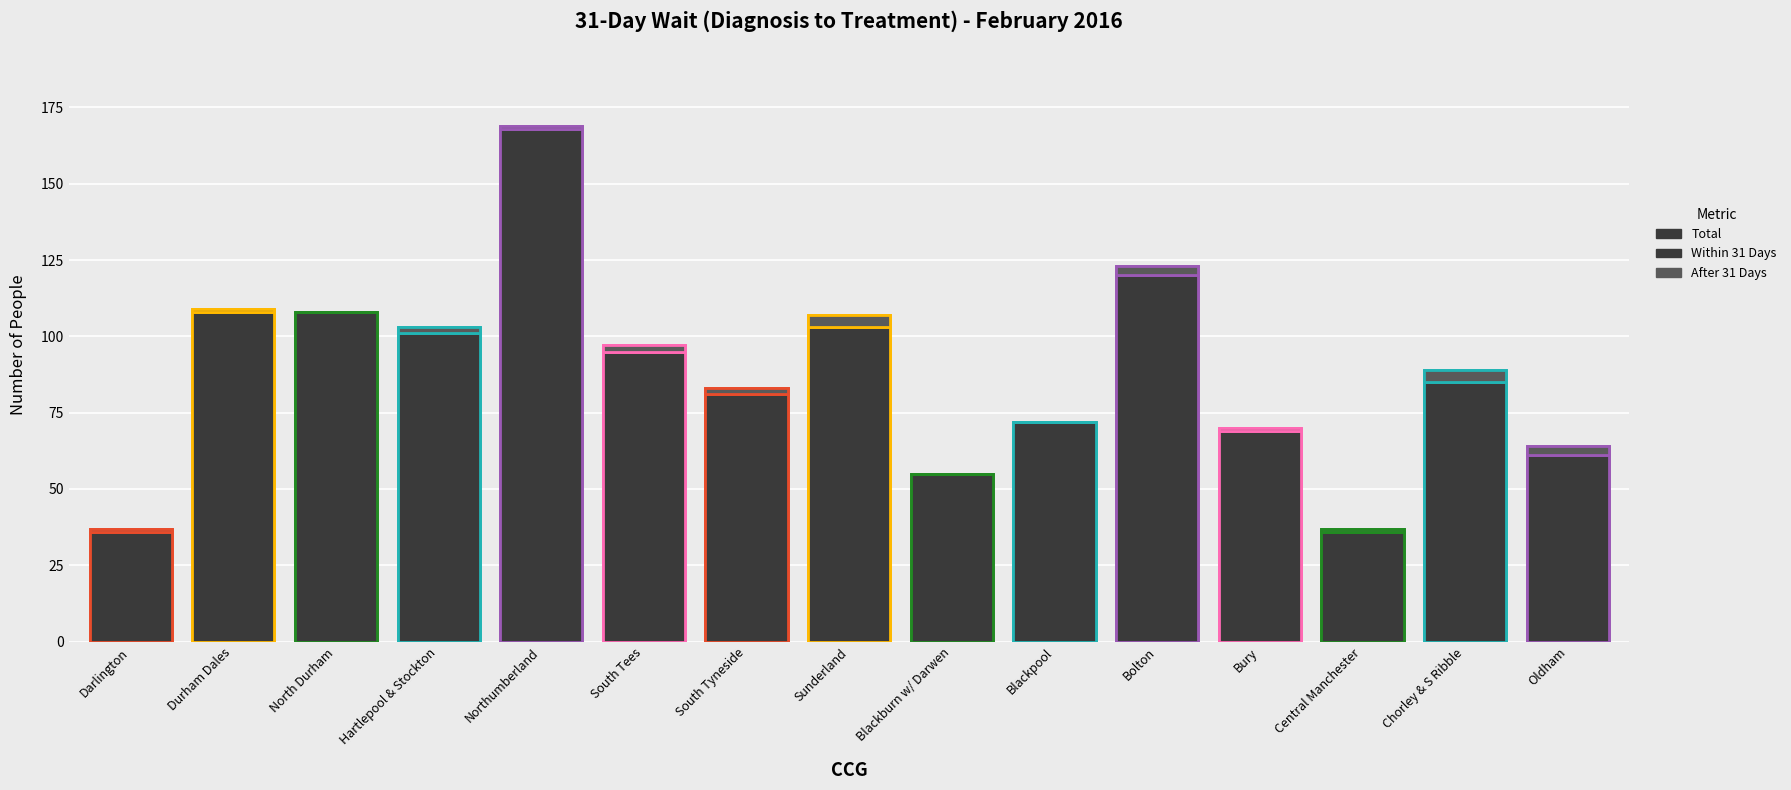

Rank the series at Northumberland from highest to lowest value.

Total, Within 31 Days, After 31 Days